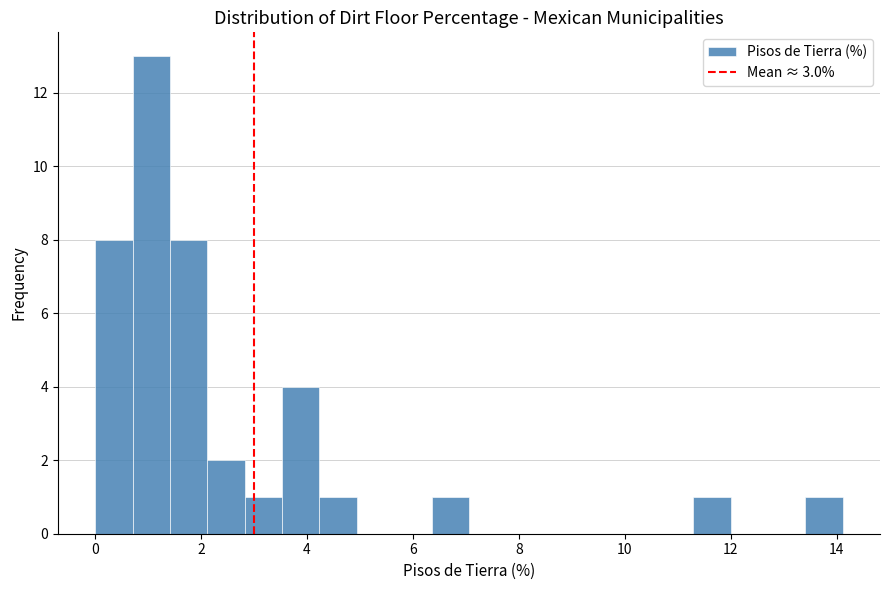

Around what value on the x-axis is the tallest bar? Give the approximate position of its centre, as read against the axis.

1.0